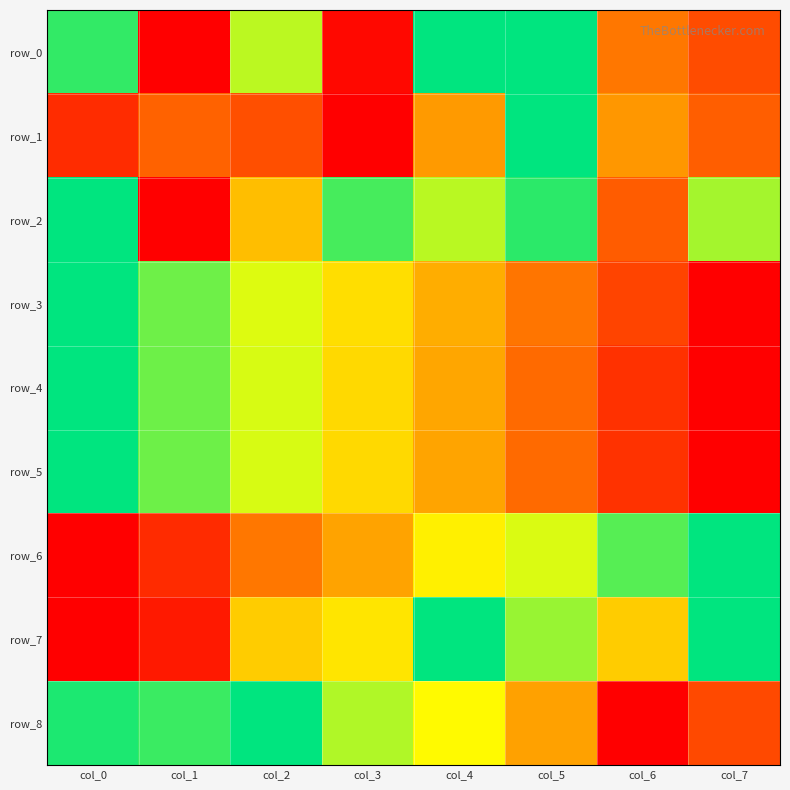

Reading left to right, transcribe all the data shown in this chart.

row_0: col_0=0.9	col_1=0.0	col_2=0.8	col_3=0.0	col_4=1.0	col_5=1.0	col_6=0.3	col_7=0.2
row_1: col_0=0.1	col_1=0.3	col_2=0.2	col_3=0.0	col_4=0.4	col_5=1.0	col_6=0.4	col_7=0.2
row_2: col_0=1.0	col_1=0.0	col_2=0.5	col_3=0.9	col_4=0.8	col_5=0.9	col_6=0.2	col_7=0.8
row_3: col_0=1.0	col_1=0.9	col_2=0.7	col_3=0.6	col_4=0.5	col_5=0.3	col_6=0.2	col_7=0.0
row_4: col_0=1.0	col_1=0.9	col_2=0.7	col_3=0.6	col_4=0.4	col_5=0.3	col_6=0.1	col_7=0.0
row_5: col_0=1.0	col_1=0.9	col_2=0.7	col_3=0.6	col_4=0.4	col_5=0.3	col_6=0.1	col_7=0.0
row_6: col_0=0.0	col_1=0.1	col_2=0.3	col_3=0.4	col_4=0.6	col_5=0.7	col_6=0.9	col_7=1.0
row_7: col_0=0.0	col_1=0.1	col_2=0.5	col_3=0.6	col_4=1.0	col_5=0.8	col_6=0.5	col_7=1.0
row_8: col_0=1.0	col_1=0.9	col_2=1.0	col_3=0.8	col_4=0.7	col_5=0.4	col_6=0.0	col_7=0.2